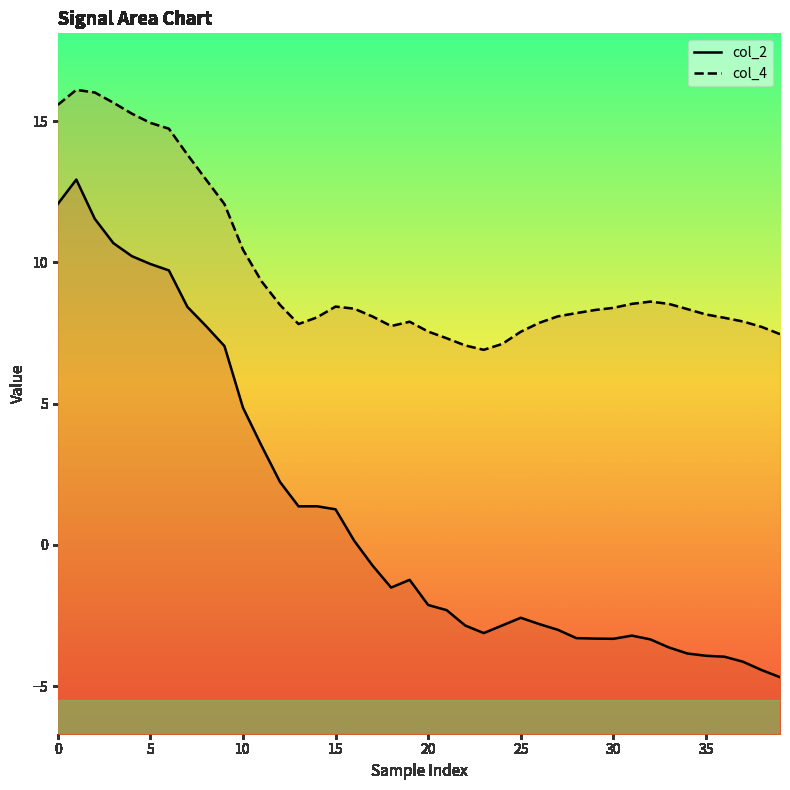

What are all the series names shown in the legend?

col_2, col_4